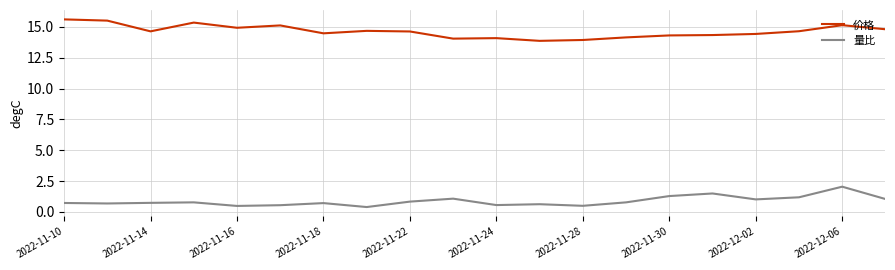

Rank the series by their average value, from highest to lowest.

价格, 量比